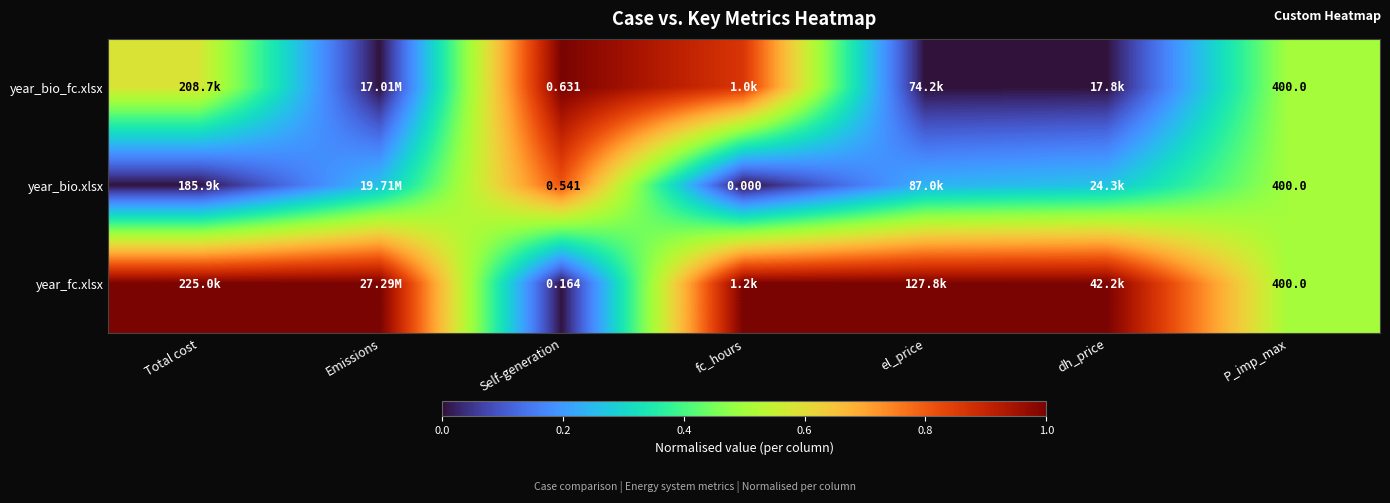

Is the value of year_bio_fc.xlsx at Self-generation greater than the value of year_bio.xlsx at P_imp_max?

No